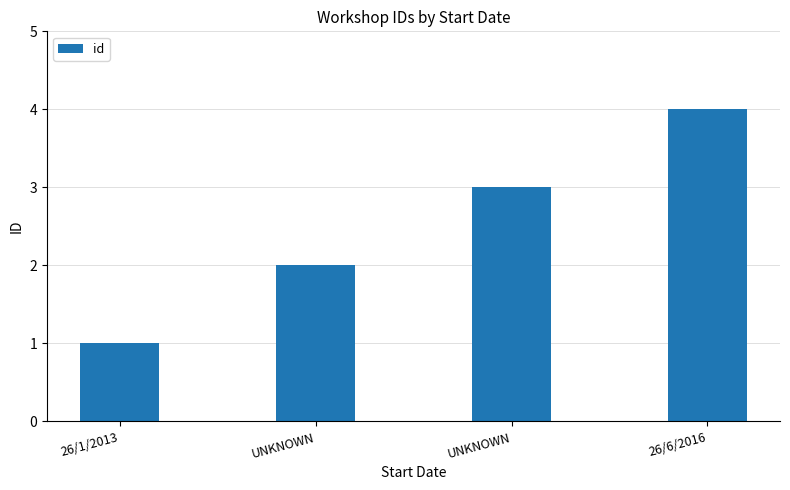

How many data points does each series have?

4